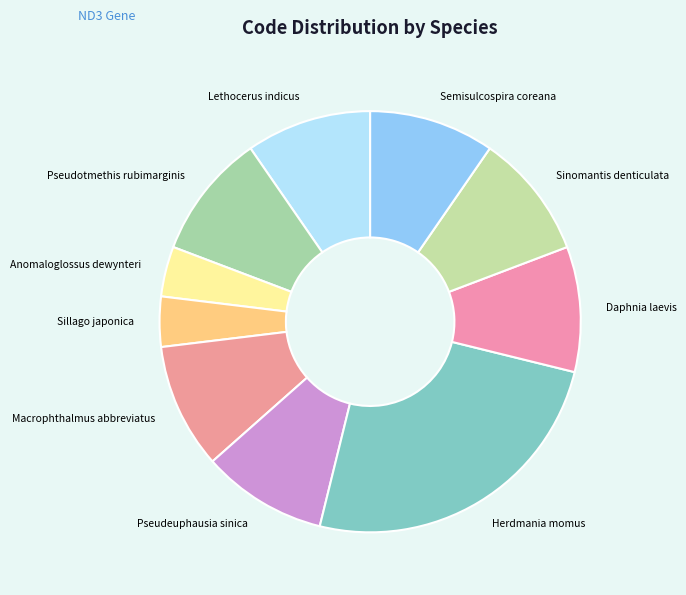

Approximately how many times larger is the value at Semisulcospira coreana compared to Lethocerus indicus?

1.0